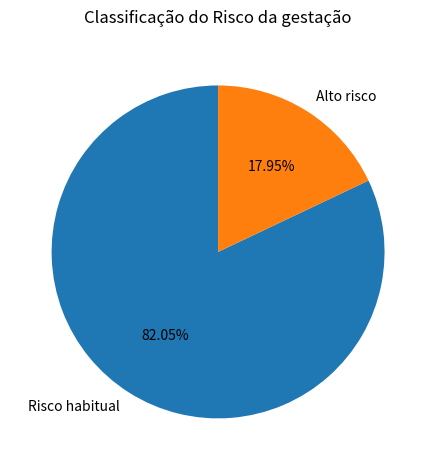

How many slices are in this pie chart?

2